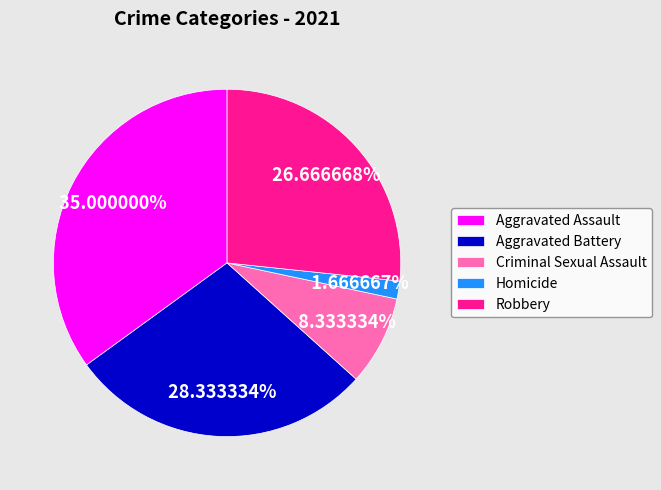

To the nearest percent, what is the combined percentage of Homicide and Criminal Sexual Assault?

10%